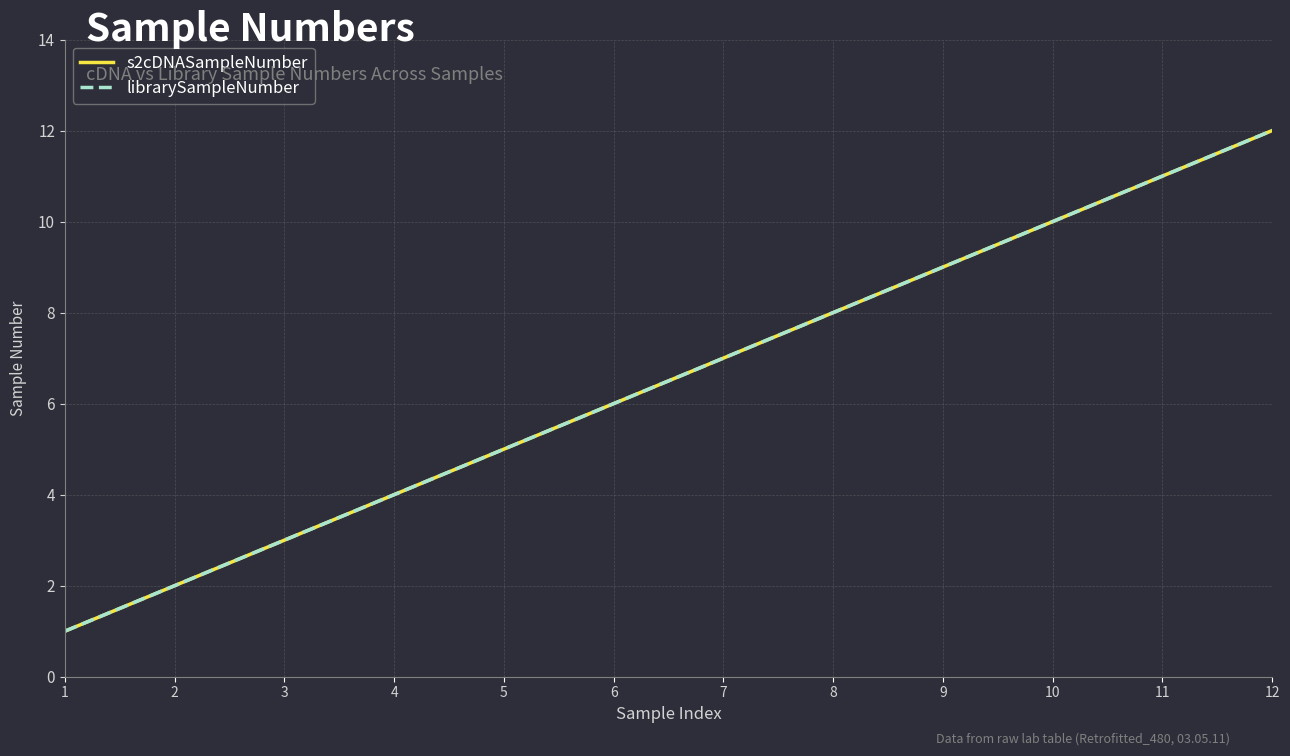

What is the average value of the s2cDNASampleNumber series?

6